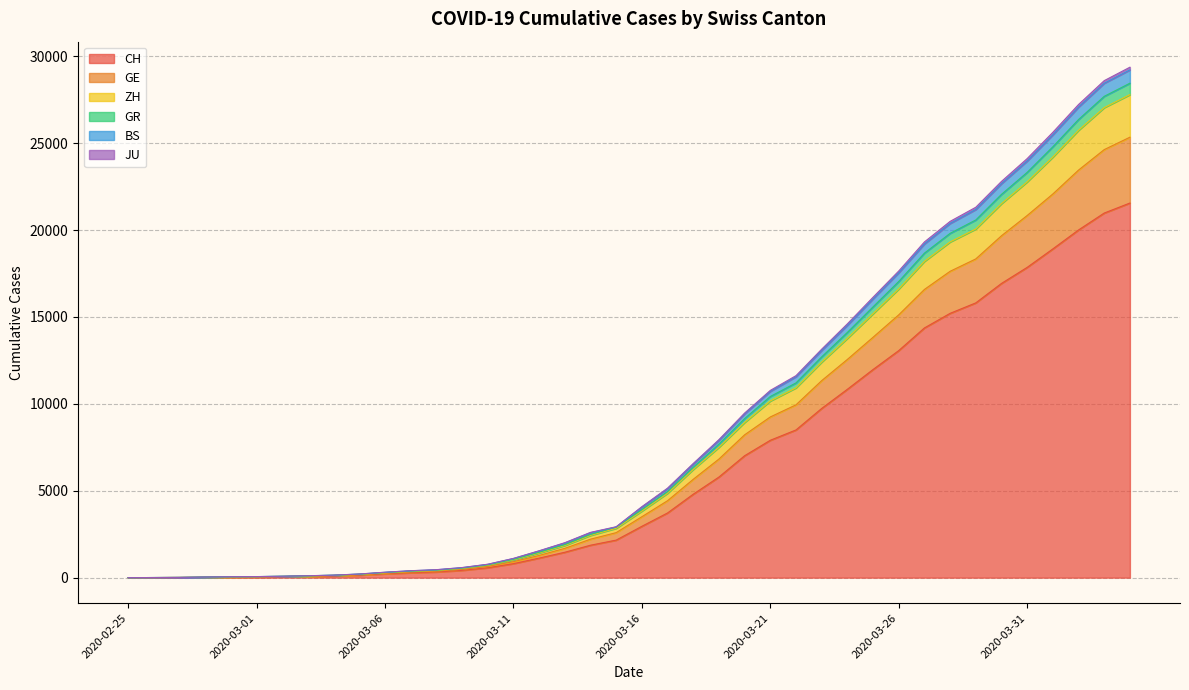

What is the maximum value shown in the chart?

29370